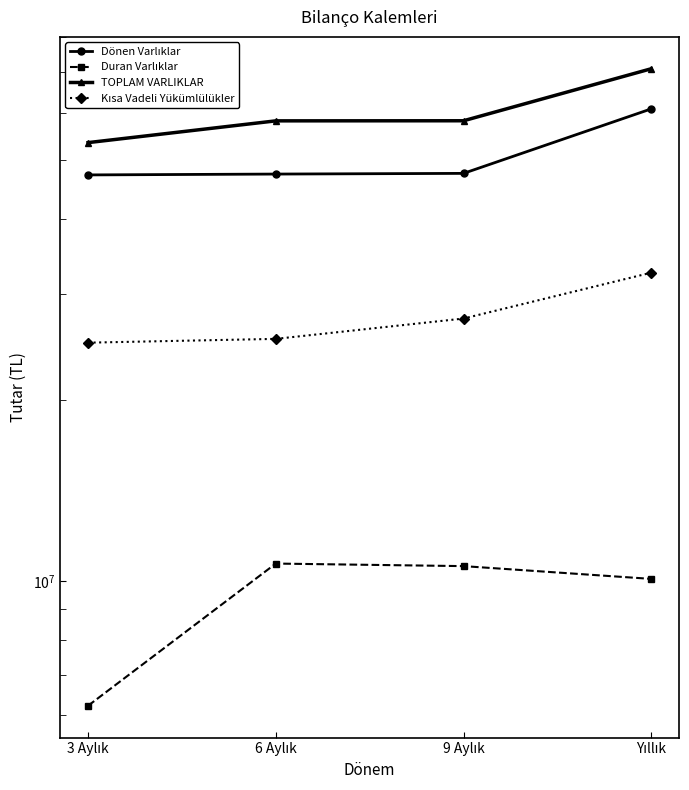

Which has a higher value, Yıllık or 6 Aylık?

Yıllık